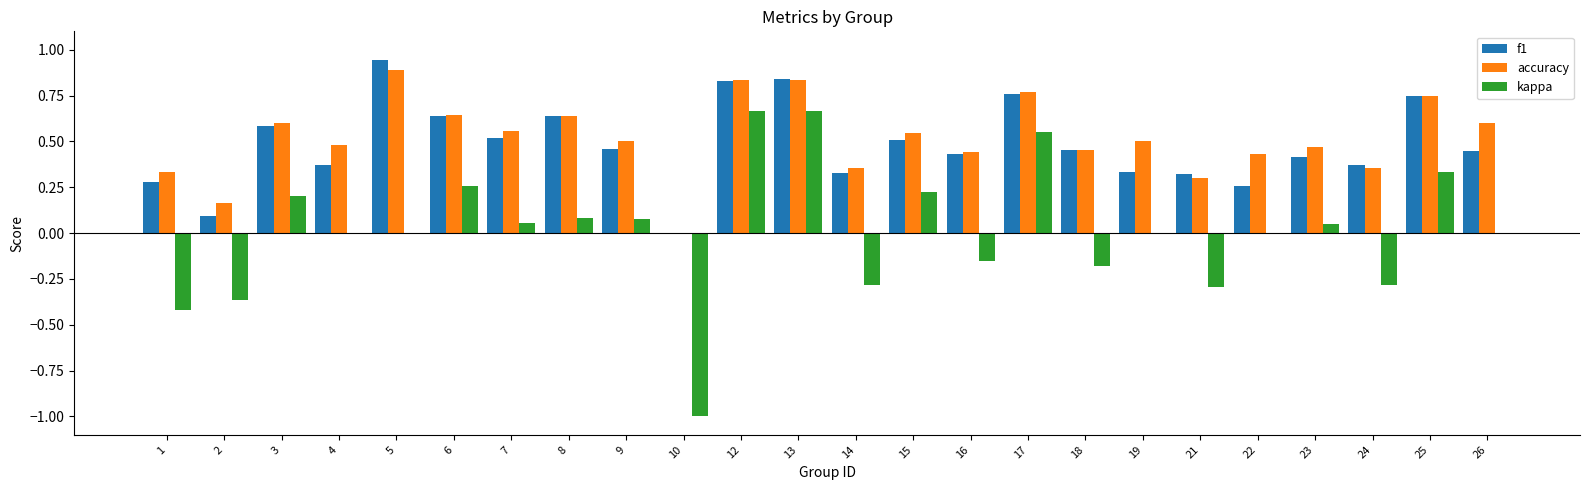

Is the value of f1 at 19 greater than the value of kappa at 19?

Yes